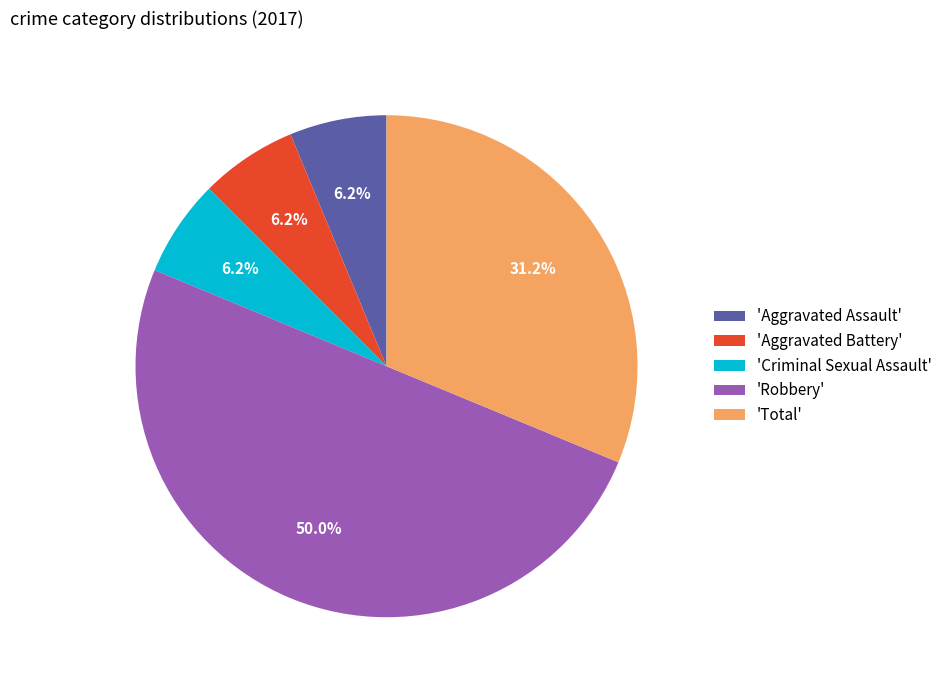

To the nearest percent, what is the average slice percentage?

20%